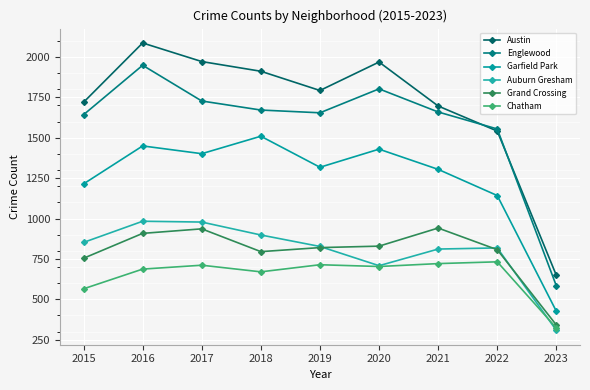

Between 2015 and 2016, which series saw the biggest shift?

Austin